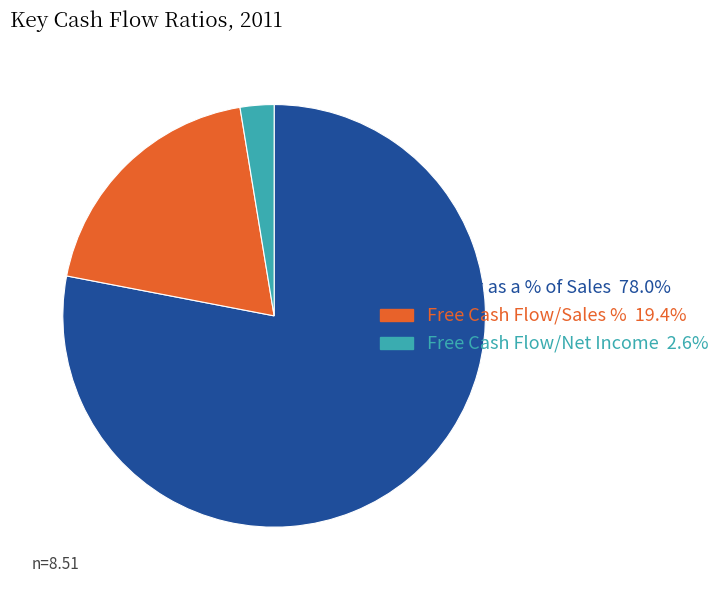

True or false: Free Cash Flow/Net Income accounts for 8% of the total.

False